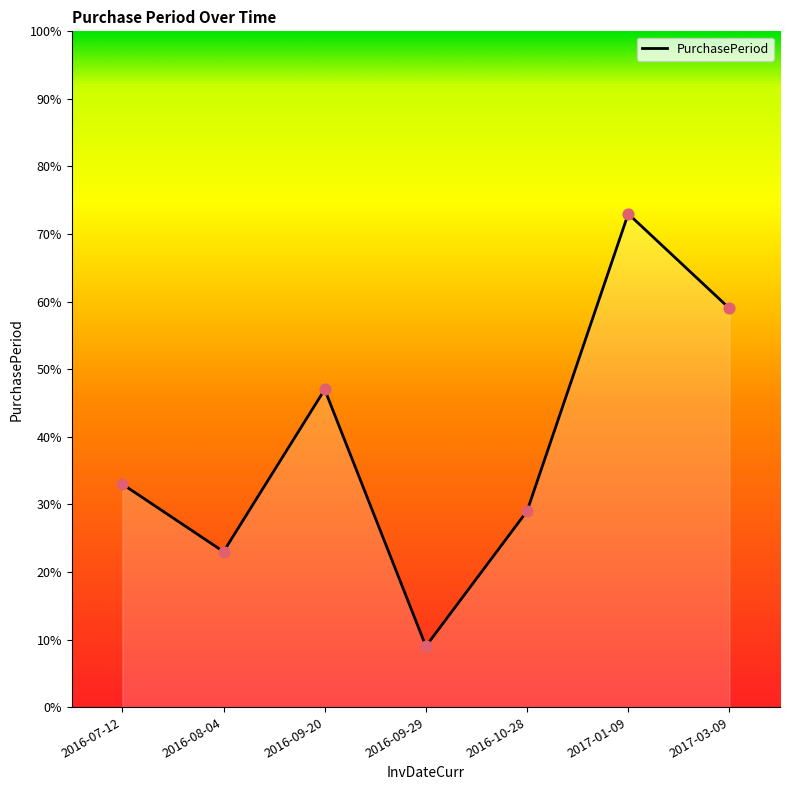

What is the change in value from 2016-09-29 to 2016-10-28?

+20